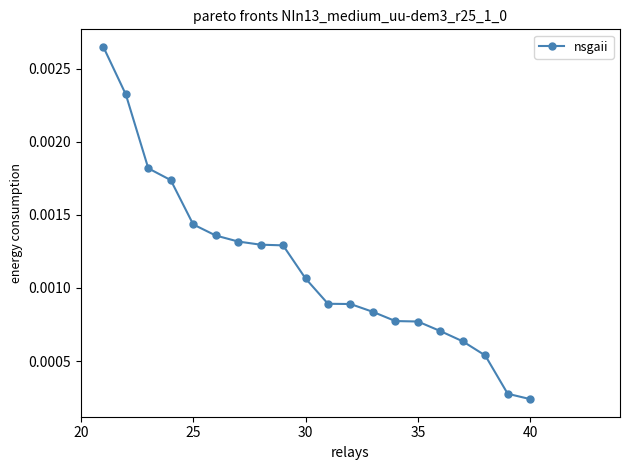

How many categories are shown in the chart?

20